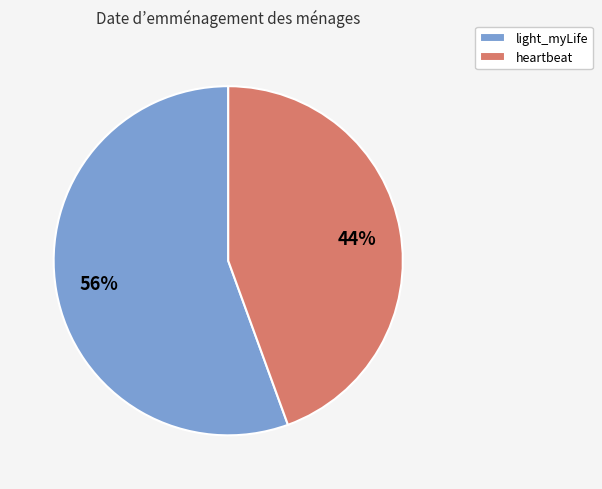

Which has a higher value, light_myLife or heartbeat?

light_myLife